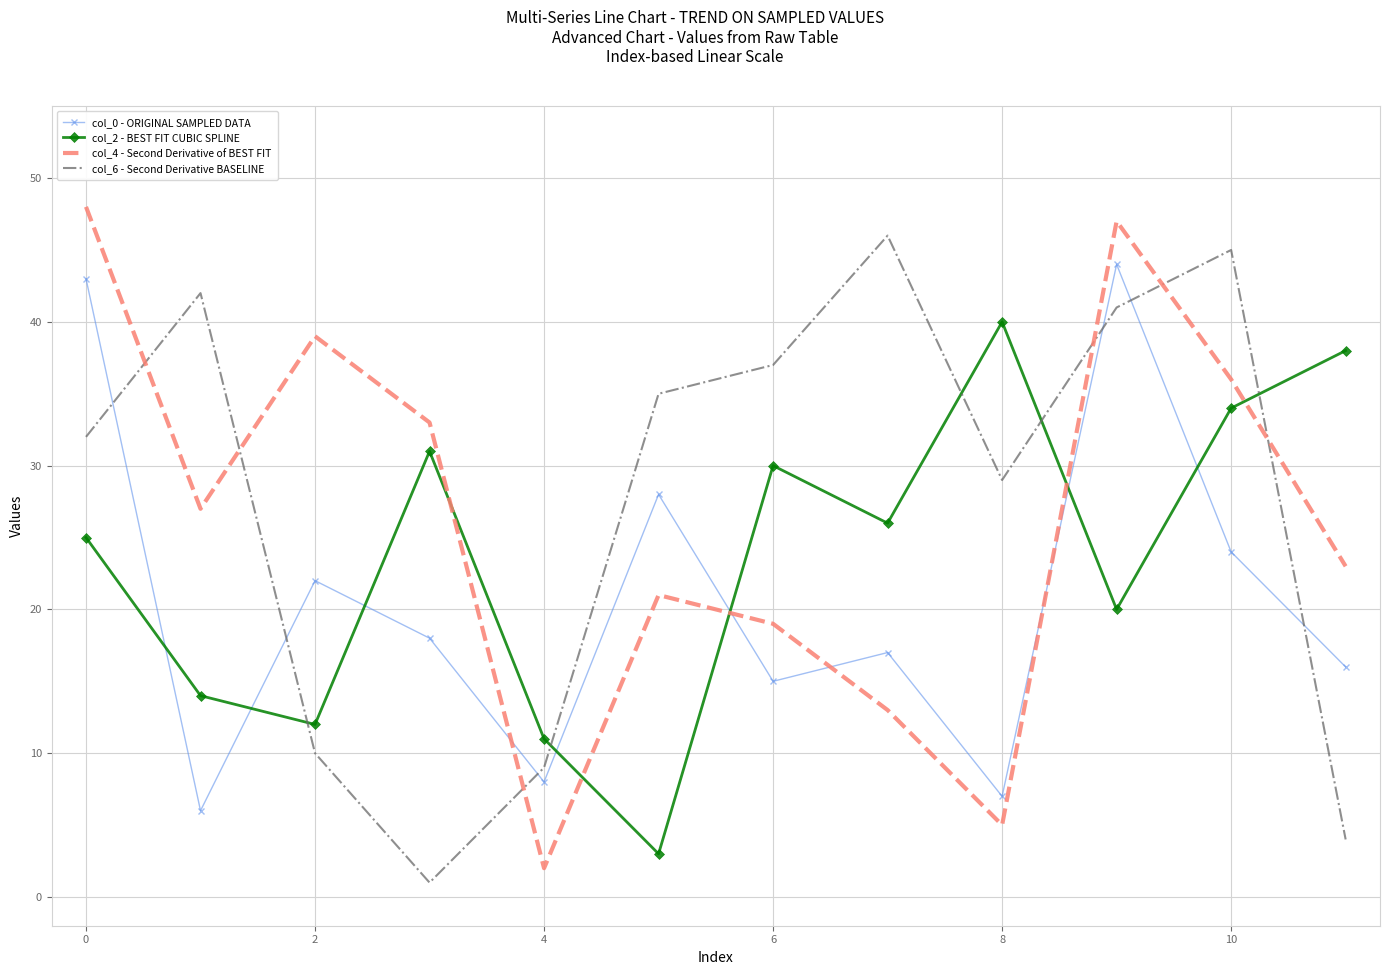

What is the maximum value shown in the chart?

48